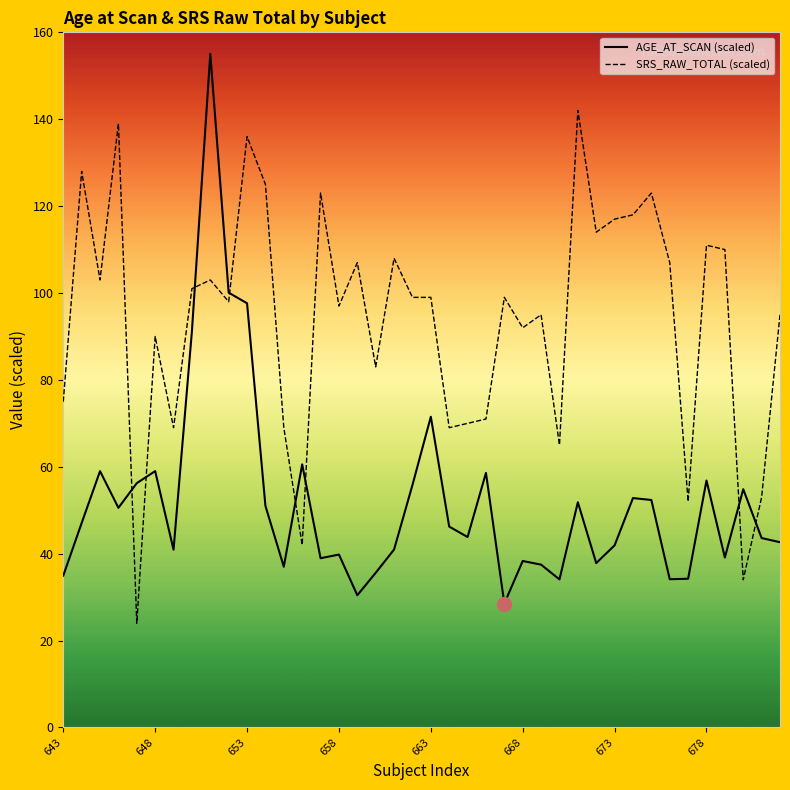

Reading left to right, list all the values displayed in this chart.

35.0	47.1	59.0	50.6	56.2	59.0	40.9	91.2	155.0	100.1	97.6	51.0	37.0	60.6	39.0	39.8	30.4	35.6	41.0	55.8	71.5	46.2	43.8	58.6	28.5	38.3	37.5	34.1	51.8	37.8	41.9	52.8	52.4	34.1	34.2	56.8	39.1	54.8	43.6	42.6